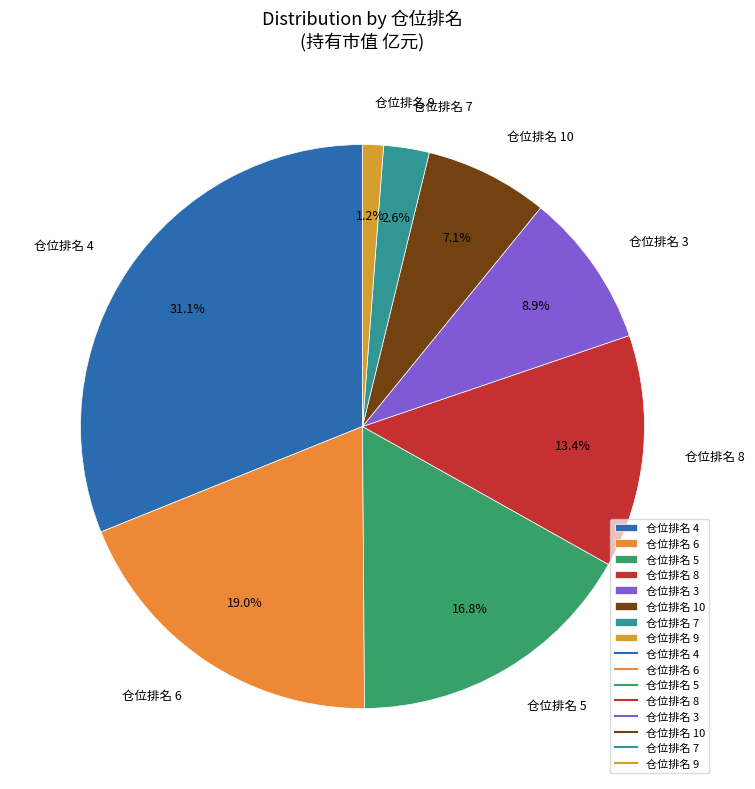

What is the ratio of the value at 仓位排名 9 to the value at 仓位排名 7?

0.5